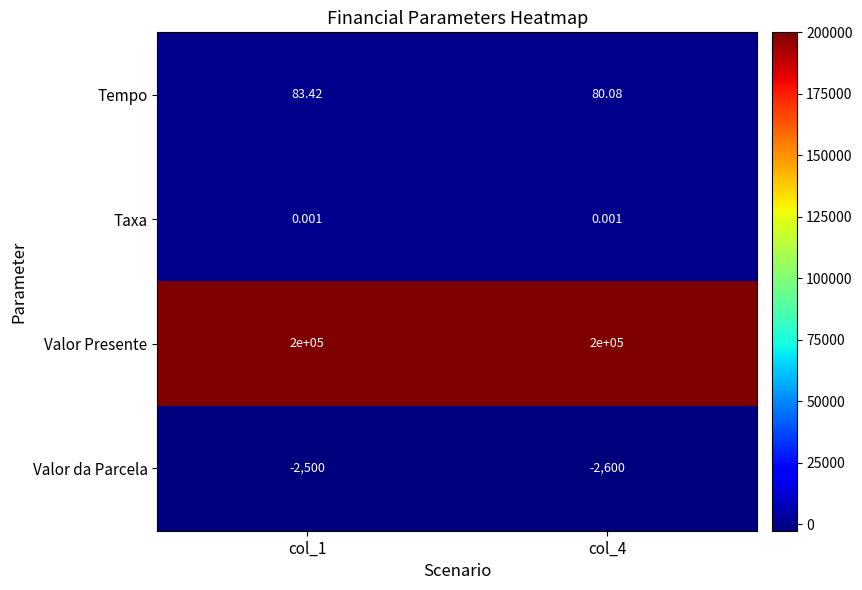

Which series has the largest total across all categories?

Valor Presente